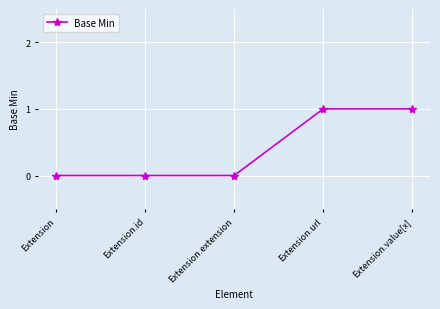

What is the maximum value shown in the chart?

1